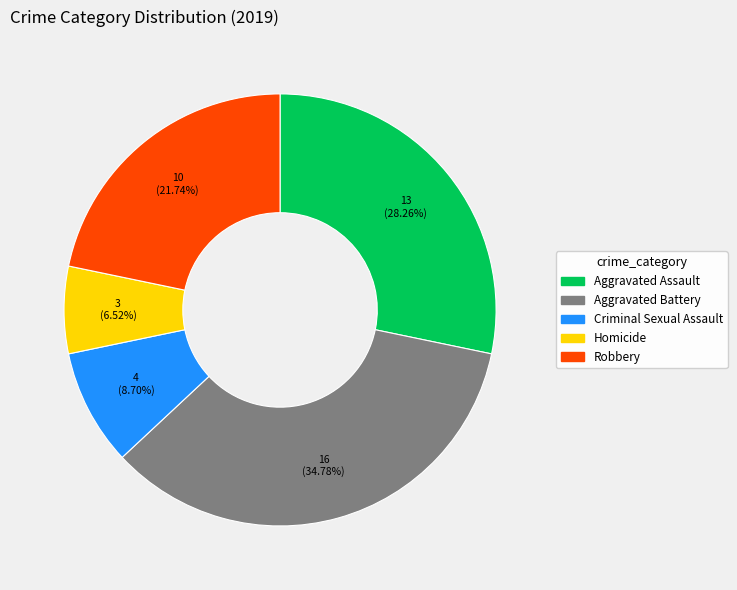

Count the number of slices in the pie.

5